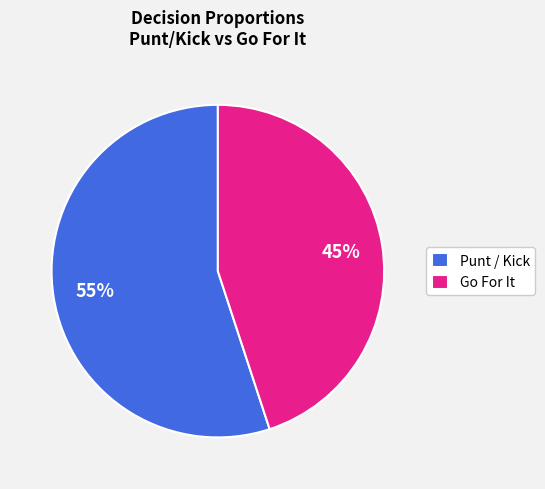

Which has a higher value, Go For It or Punt / Kick?

Punt / Kick